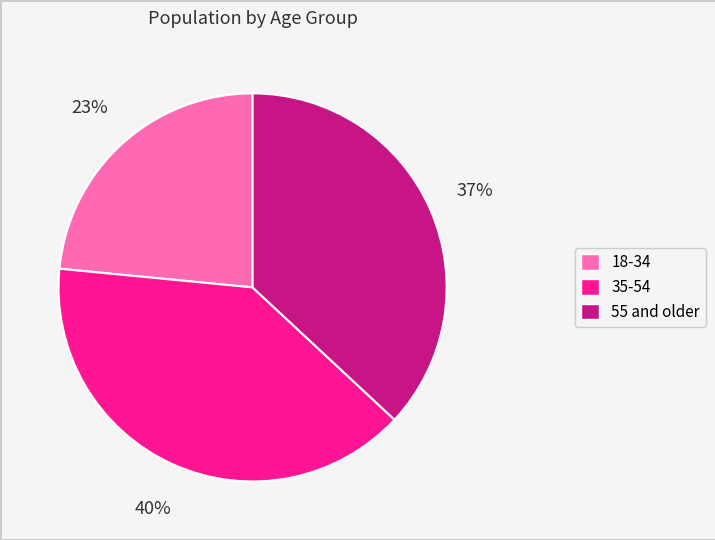

To the nearest percent, what portion does 18-34 represent?

23%